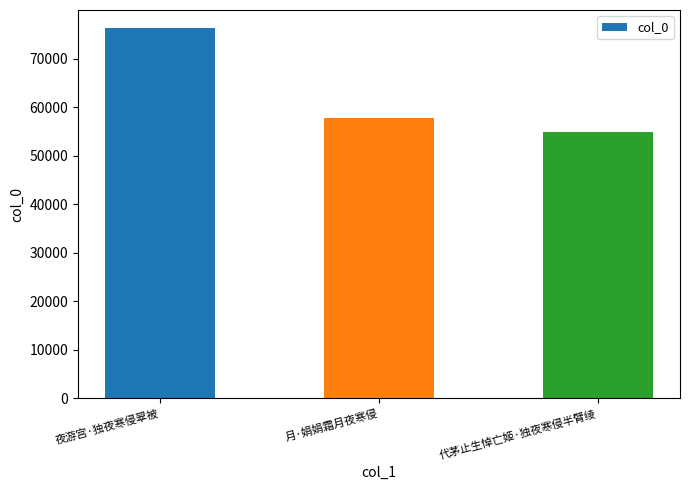

Which category has the highest value across all series?

夜游宫·独夜寒侵翠被